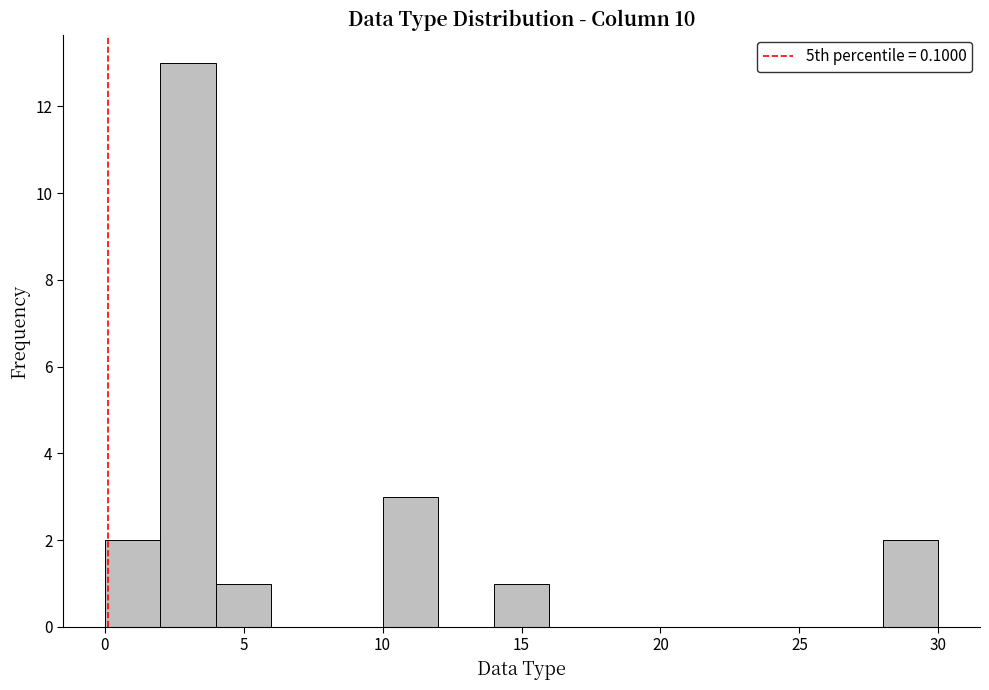

What is the height of the bar covering 10 to 12 on the x-axis? The values are not printed on the chart, so give them approximately, as read against the axis.

3